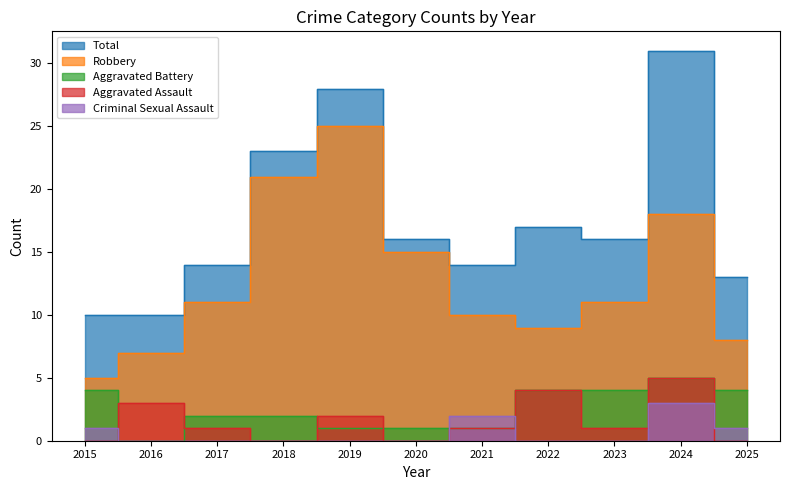

At 2022, list the series in order from smallest to largest.

Criminal Sexual Assault, Aggravated Battery, Aggravated Assault, Robbery, Total